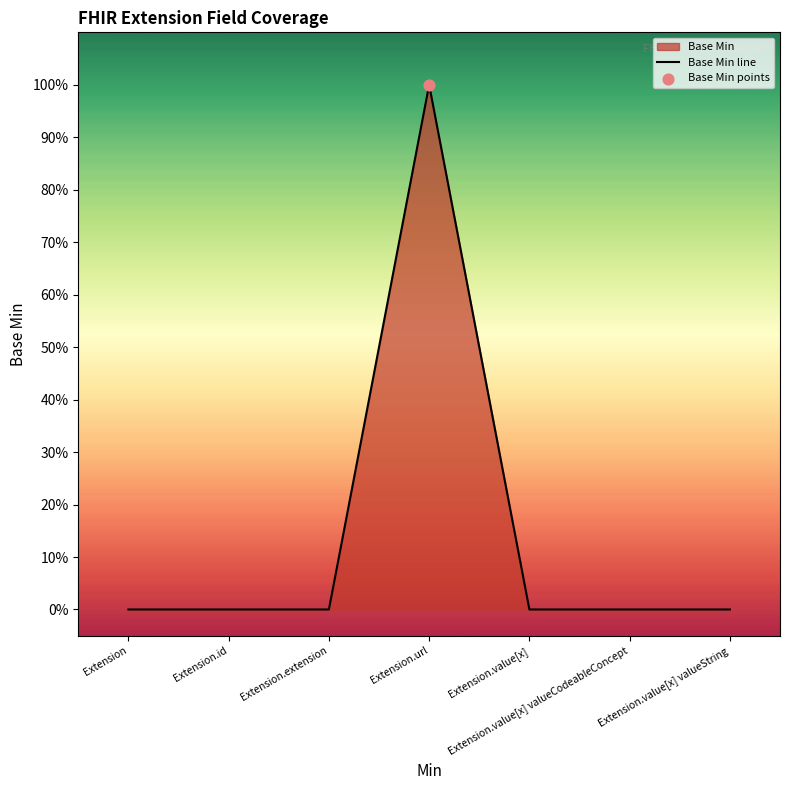

Between Extension.value[x] and Extension.extension, which is larger?

Extension.value[x]